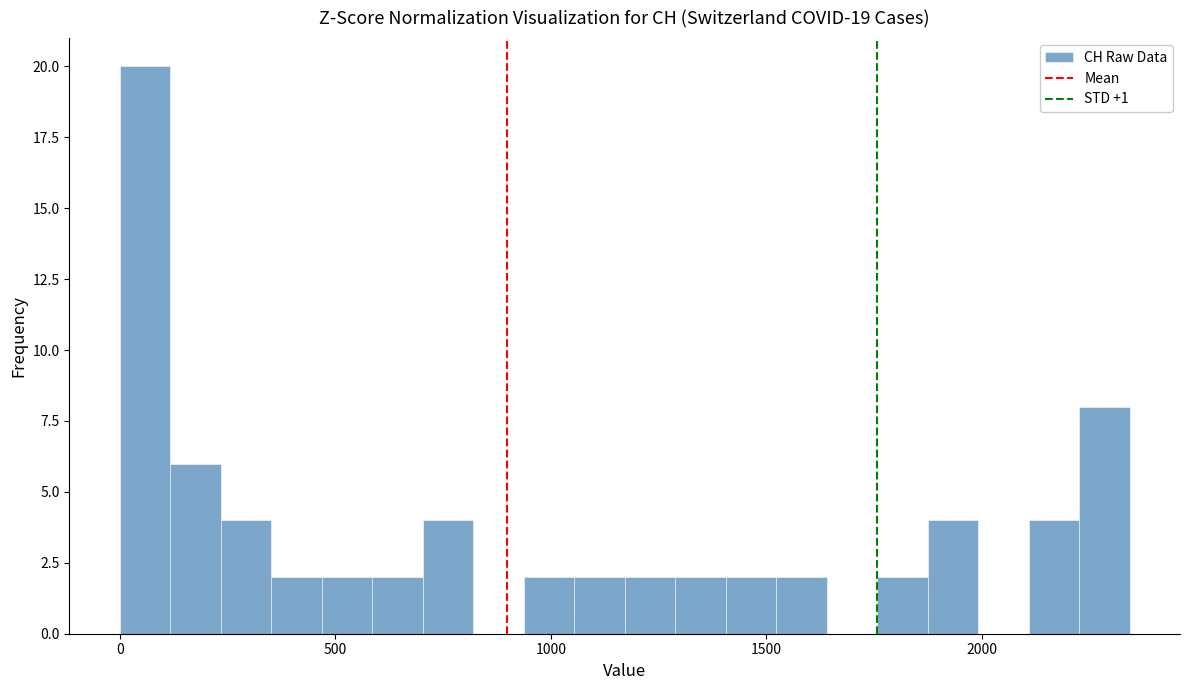

Read against the x-axis, roughly where is the centre of the tallest bar?

50